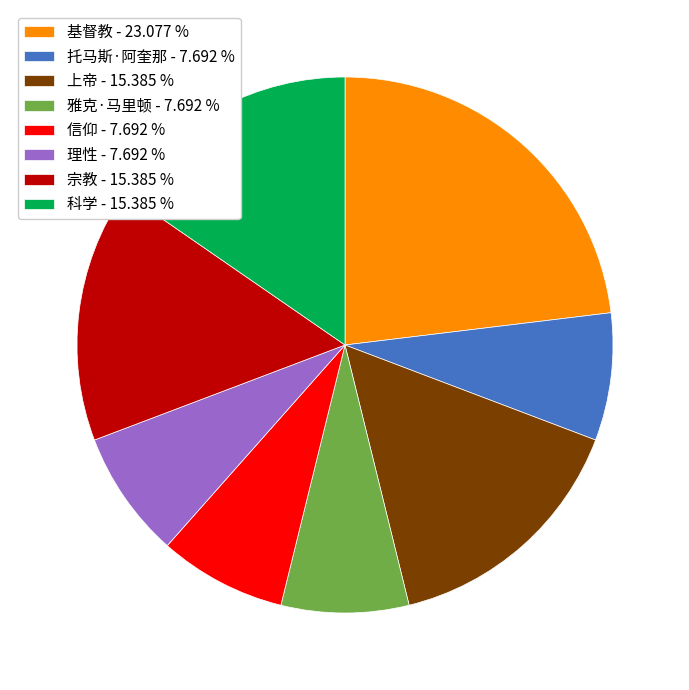

Approximately how many times larger is the value at 信仰 - 7.692 % compared to 雅克·马里顿 - 7.692 %?

1.0